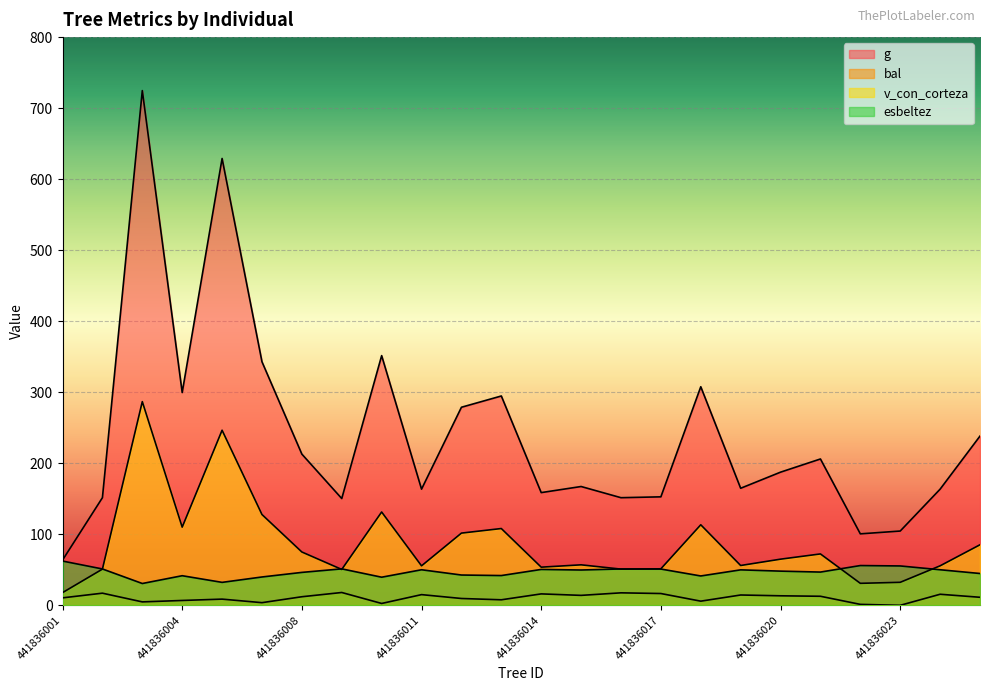

True or false: bal and g cross at least once.

False